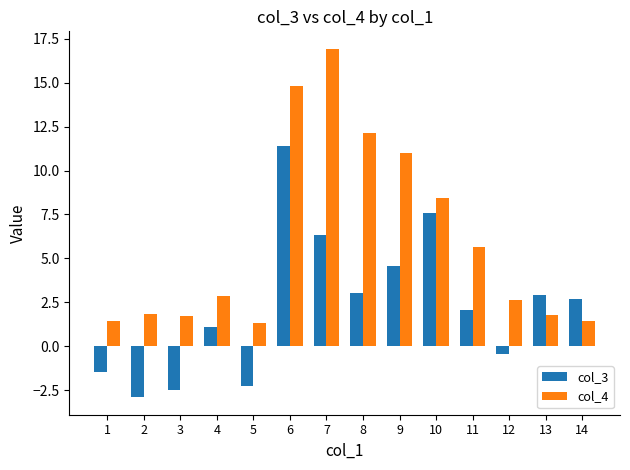

How many bars are there in total?

28